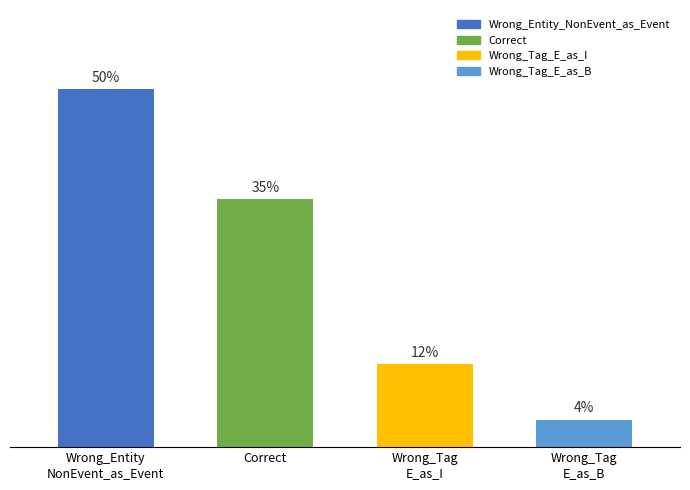

Does the chart contain any negative values?

No